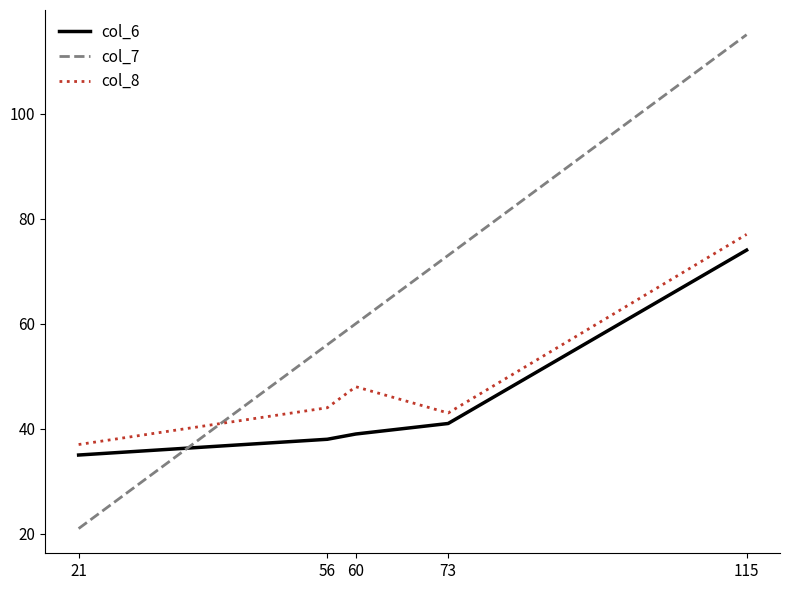

List the series in order of their overall mean, lowest first.

col_6, col_8, col_7